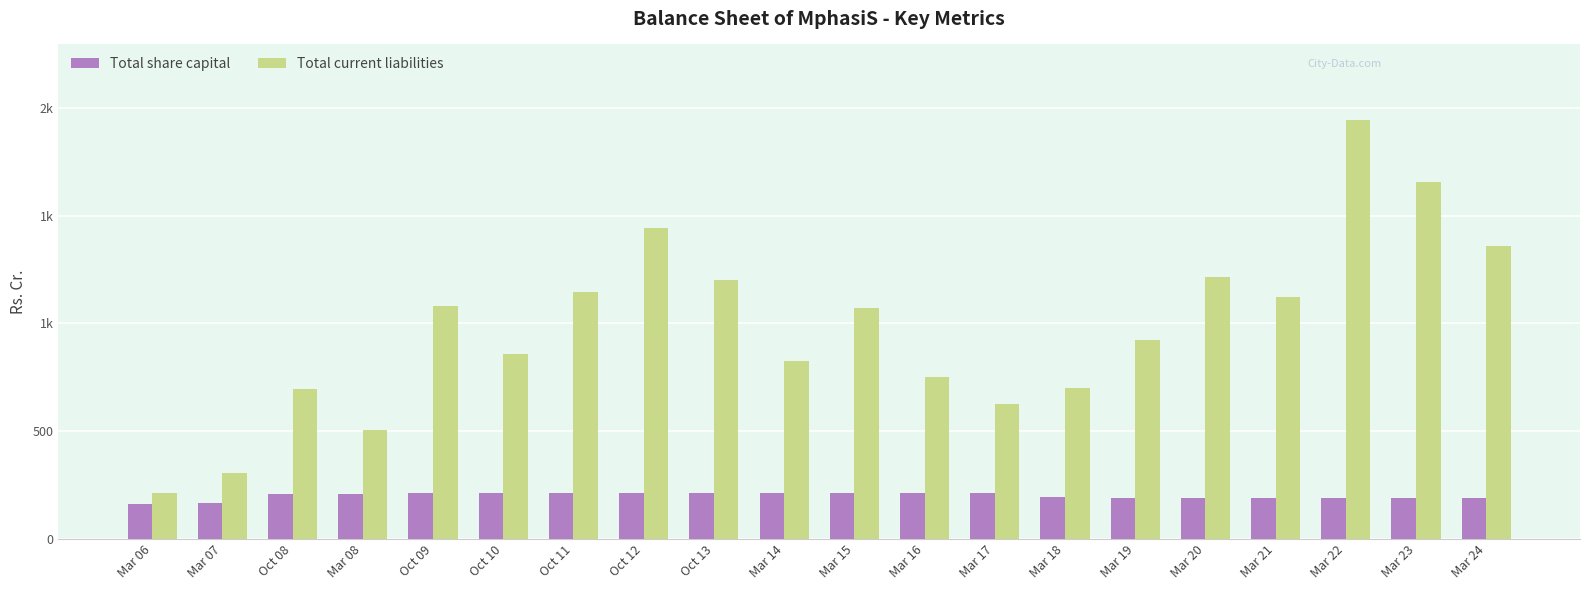

Which series has the largest total across all categories?

Total current liabilities